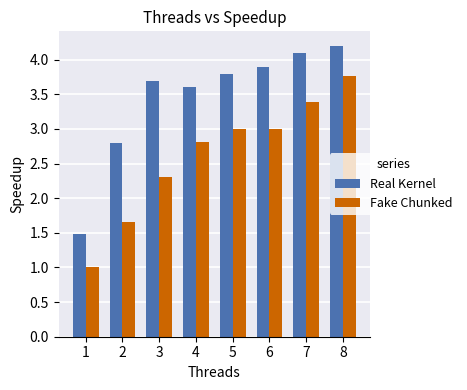

What is the difference between the highest and lowest values at 2?

1.1